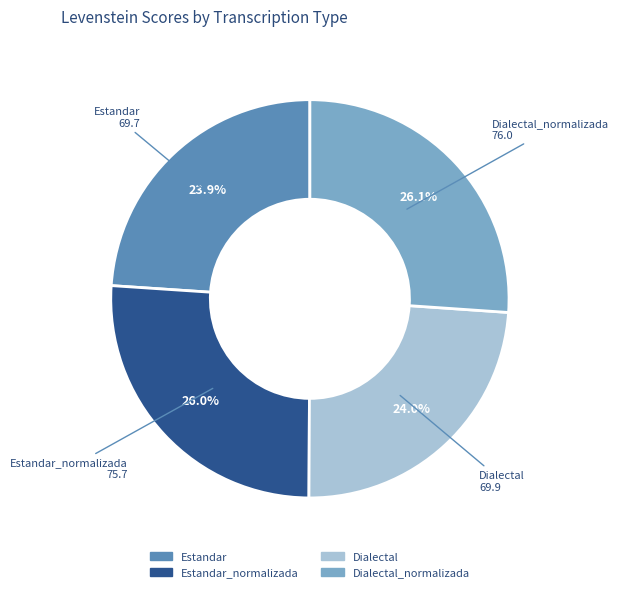

Is there a majority slice in this chart?

No